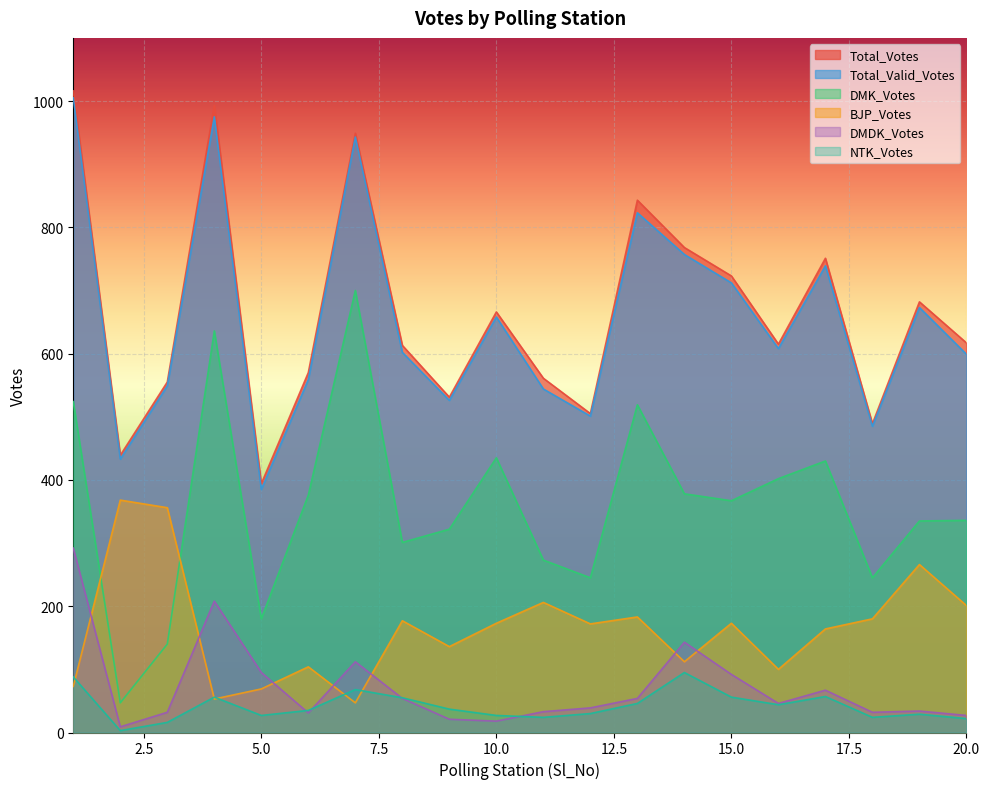

Where is the first local maximum for DMK_Votes?

4